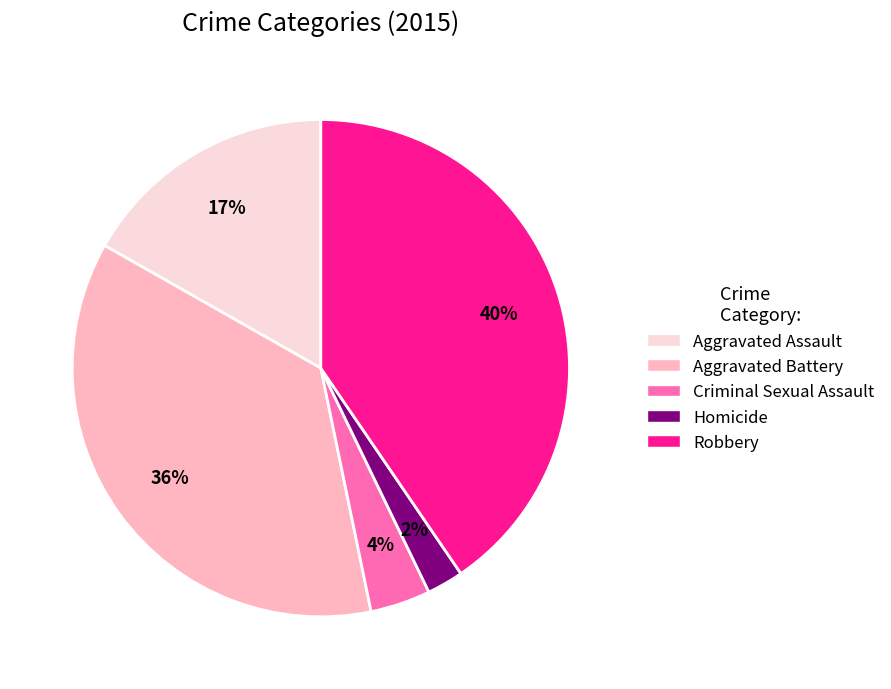

How many slices are in this pie chart?

5